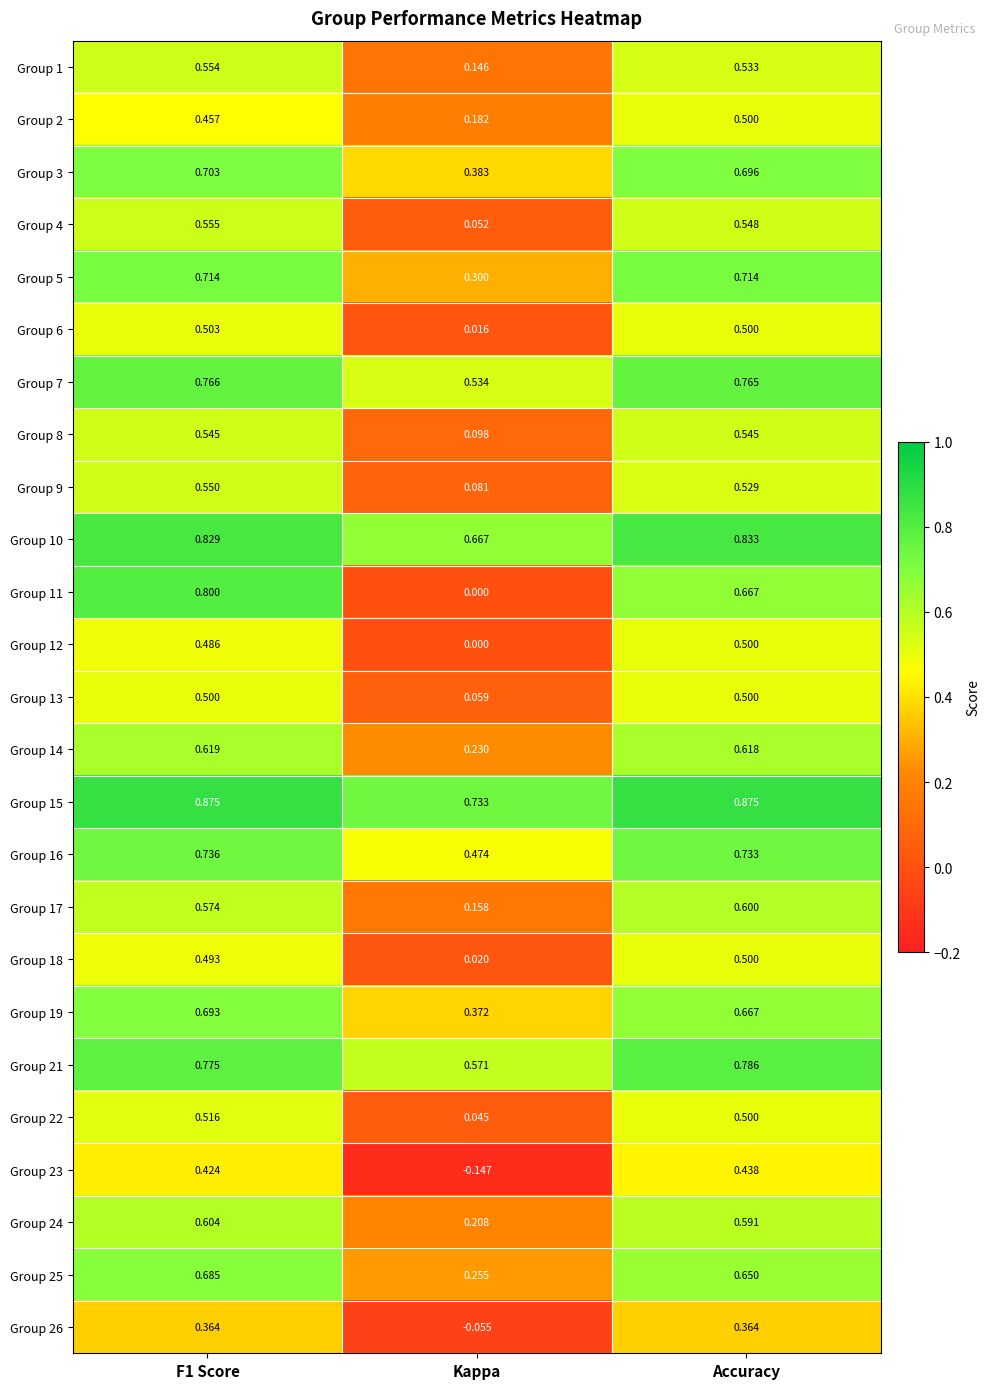

At which category is the sum across all series the highest?

F1 Score